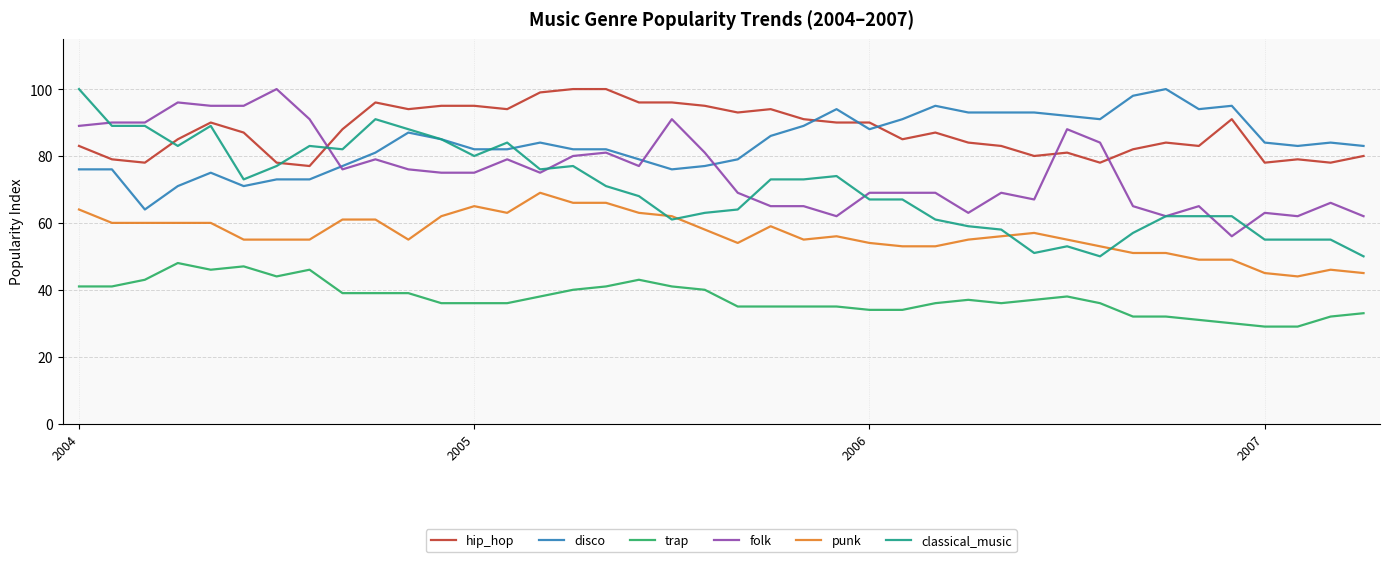

True or false: trap and disco cross at least once.

False